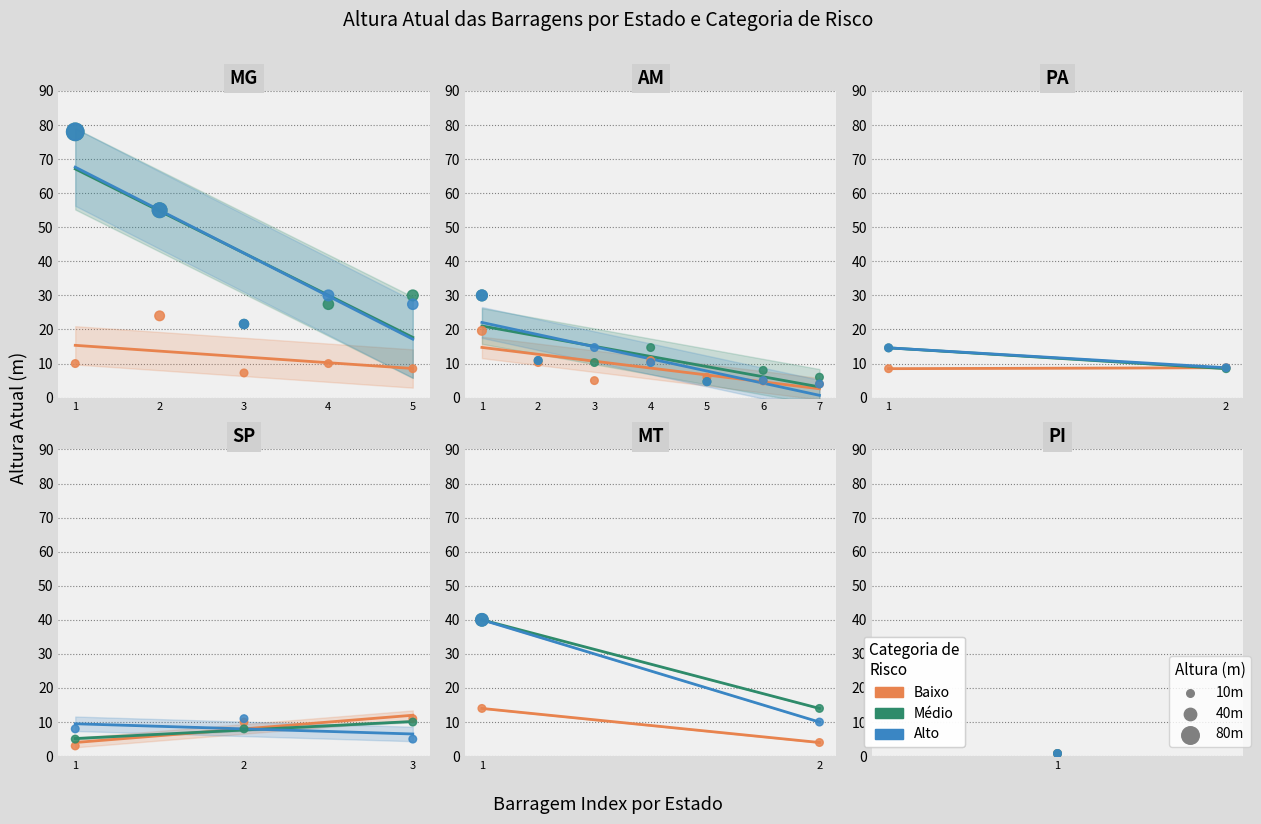

At how many categories does at least one series exceed 37?

4